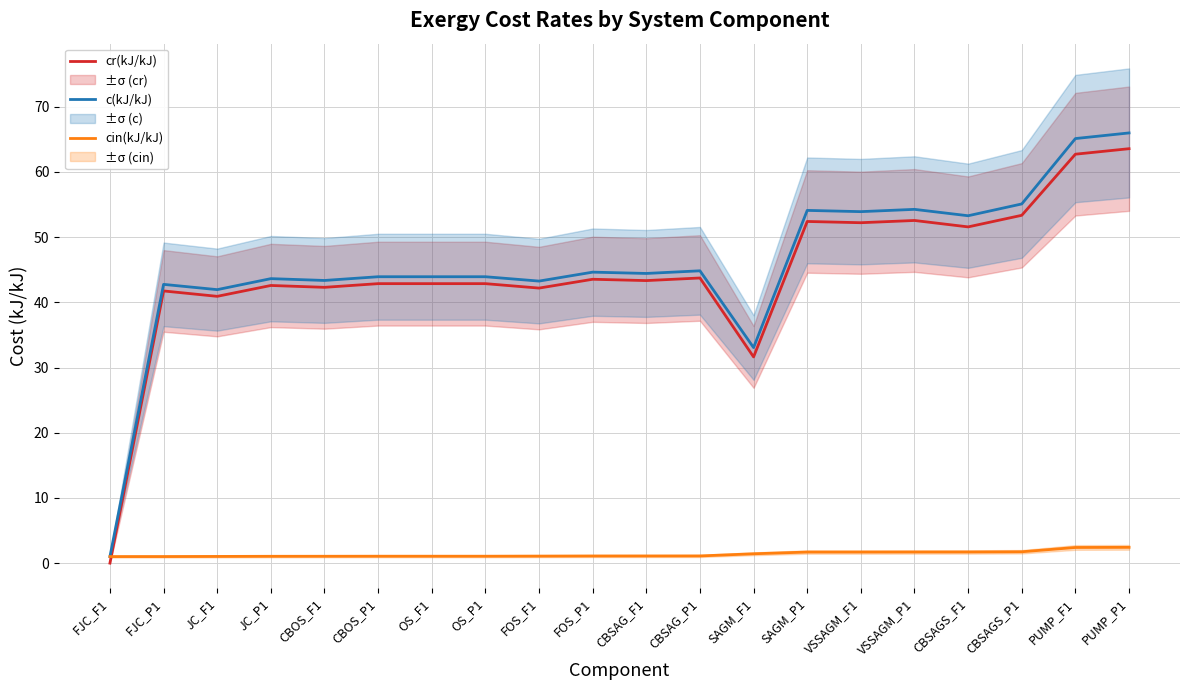

At which label does cin(kJ/kJ) reach its minimum?

FJC_F1